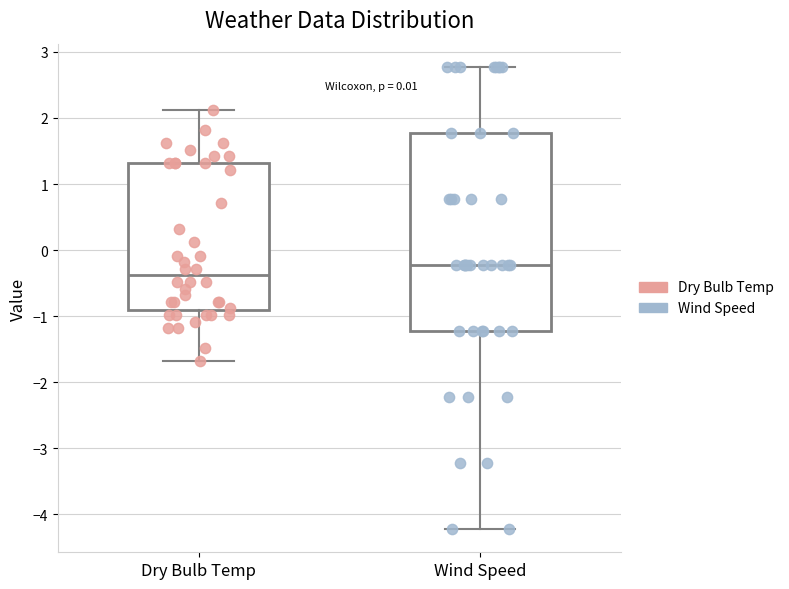

Which box has the lowest median line?

Dry Bulb Temp